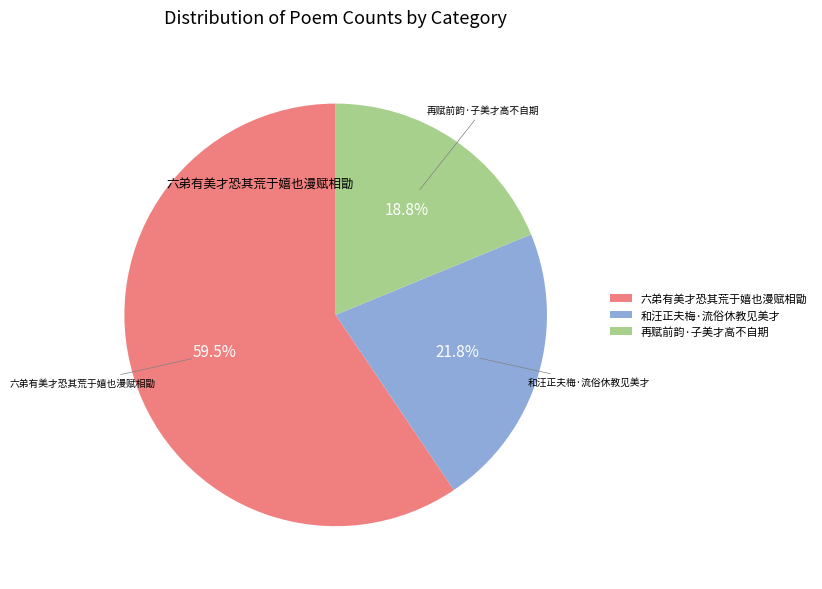

Approximately how many times larger is the value at 六弟有美才恐其荒于嬉也漫赋相勖 compared to 再赋前韵·子美才高不自期?

3.2